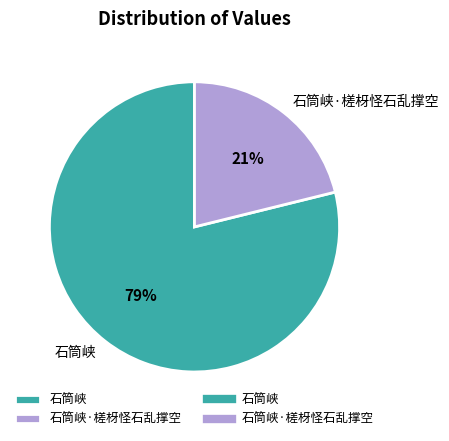

Which slice is the largest?

石筒峡